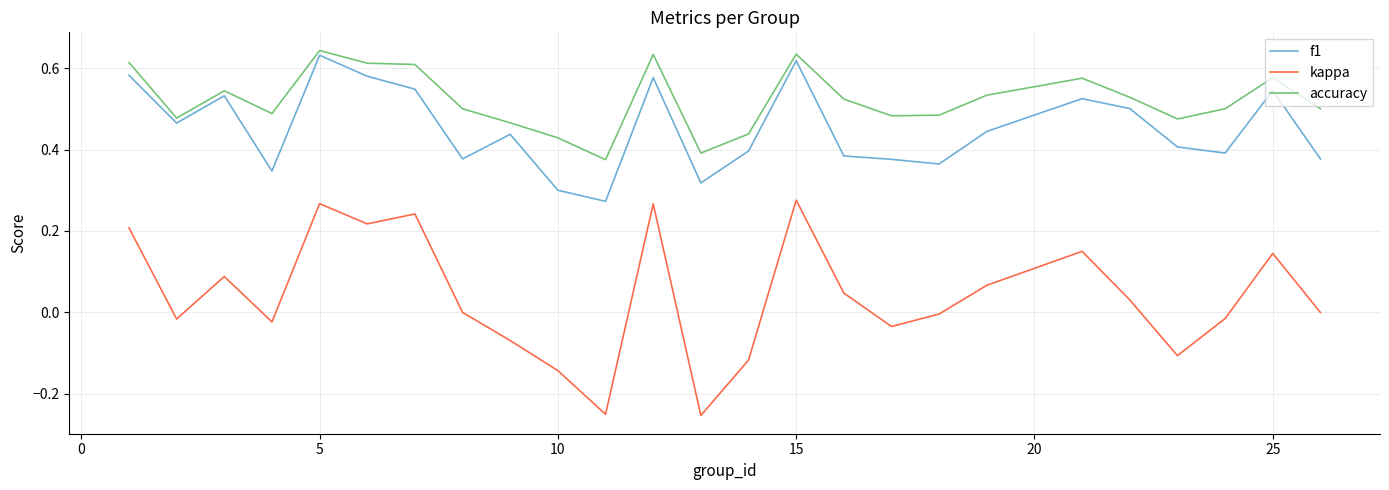

True or false: f1 and kappa intersect in this chart.

False